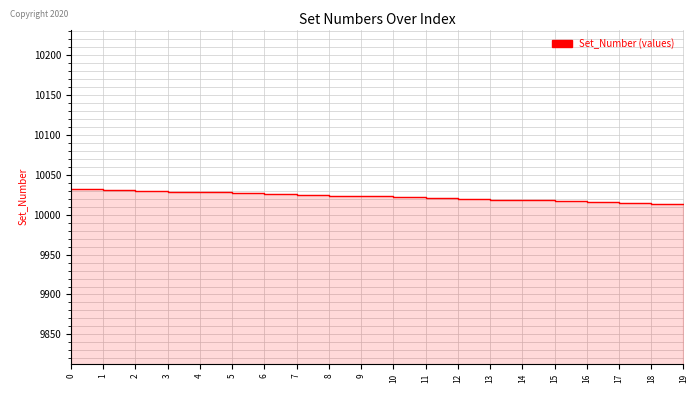

What is the value of the 8th point from the left?

10025